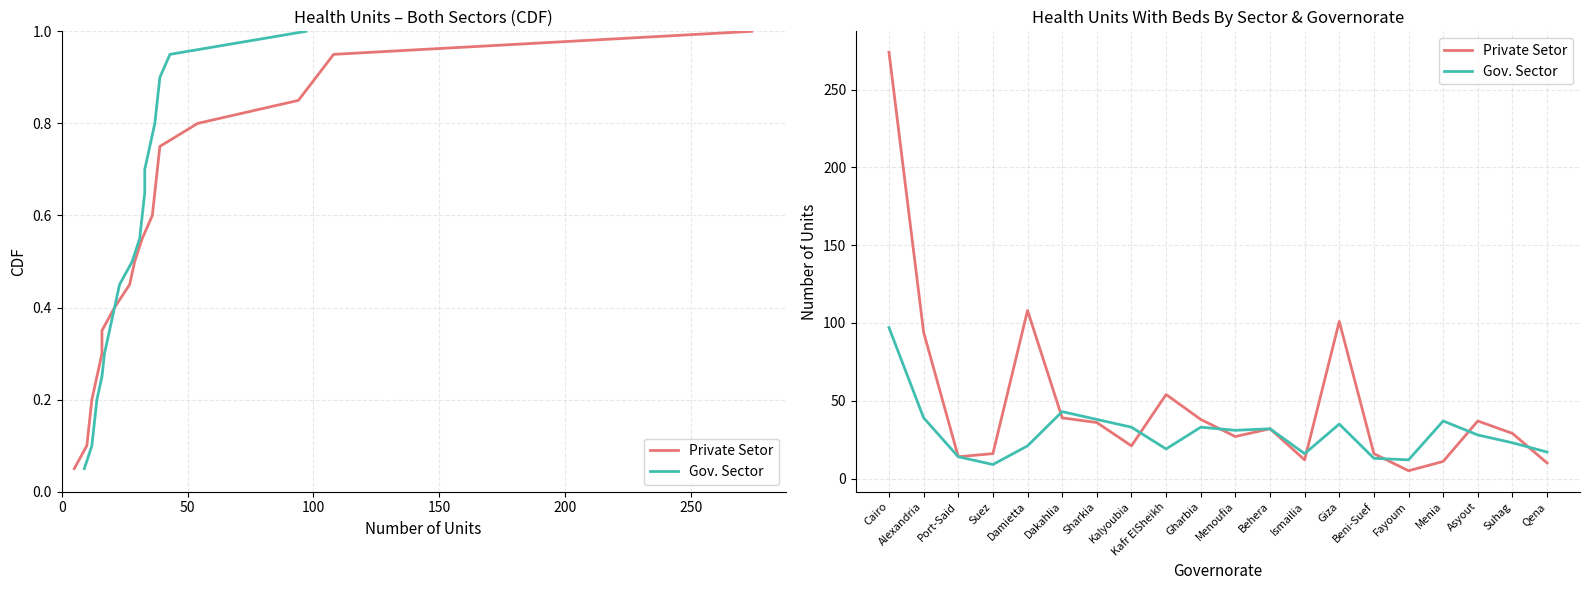

True or false: Gov. Sector has more than 2 points higher than both neighbors.

True